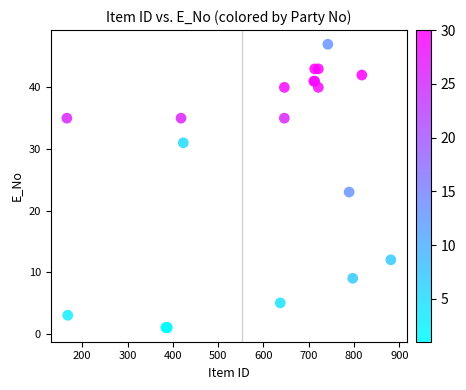

What Y value in the scatter plot is closest to 24?

23